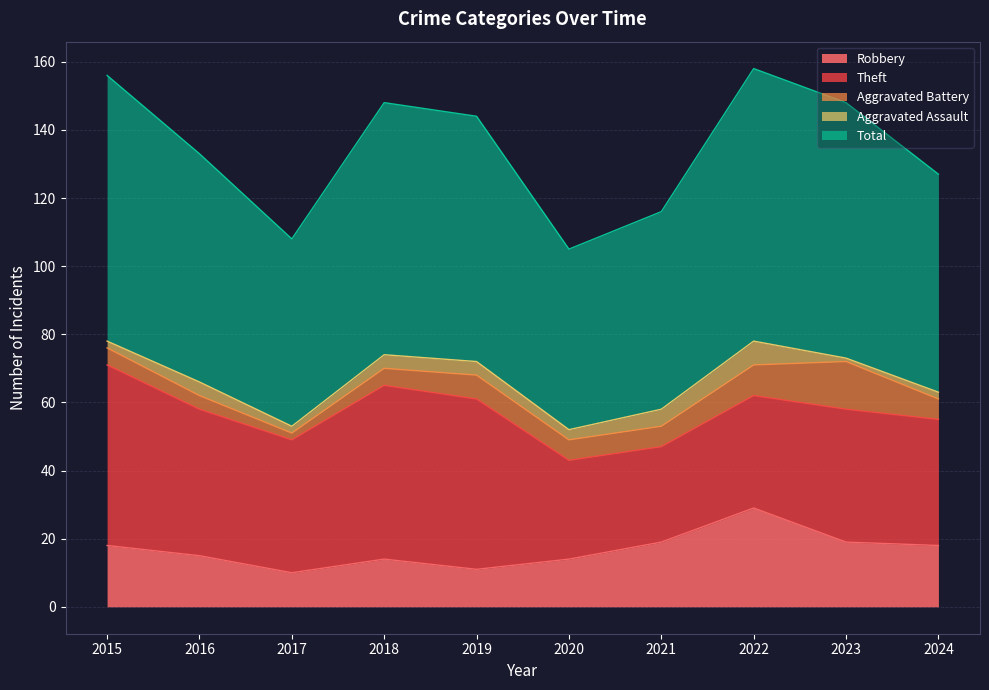

How many values in the Aggravated Assault series are below 4?

5